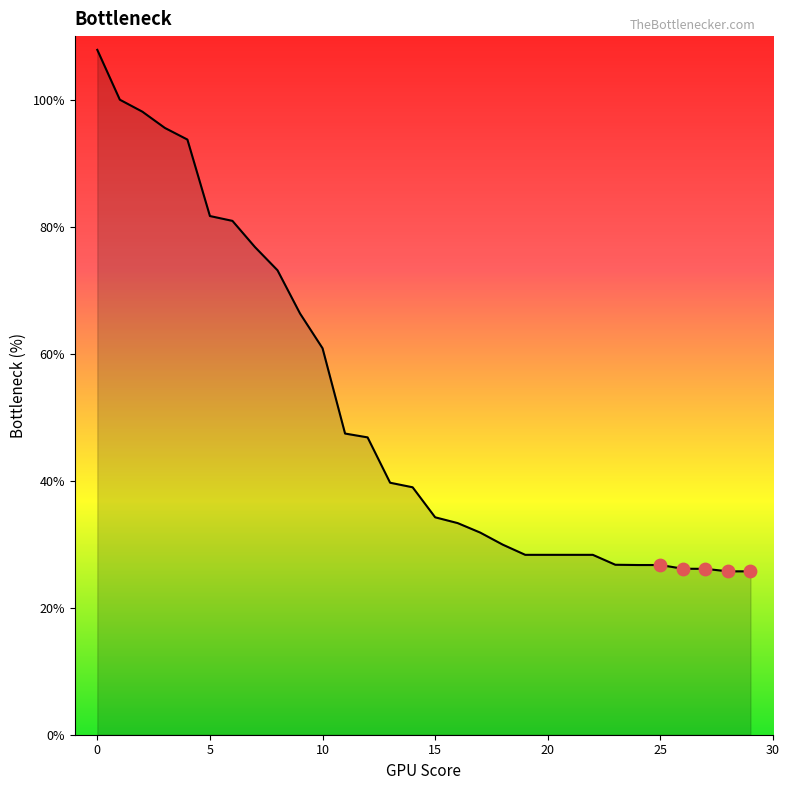

What is the maximum value shown in the chart?

107.8